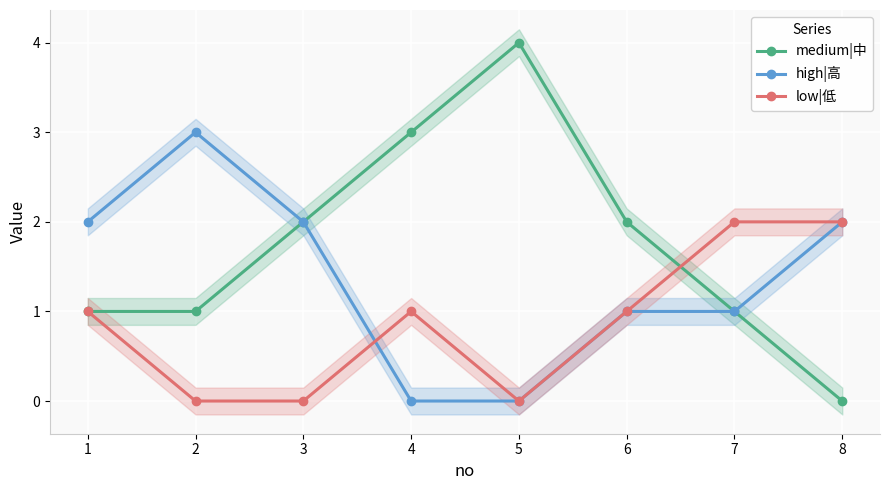

What is the highest value of the medium|中 series?

4